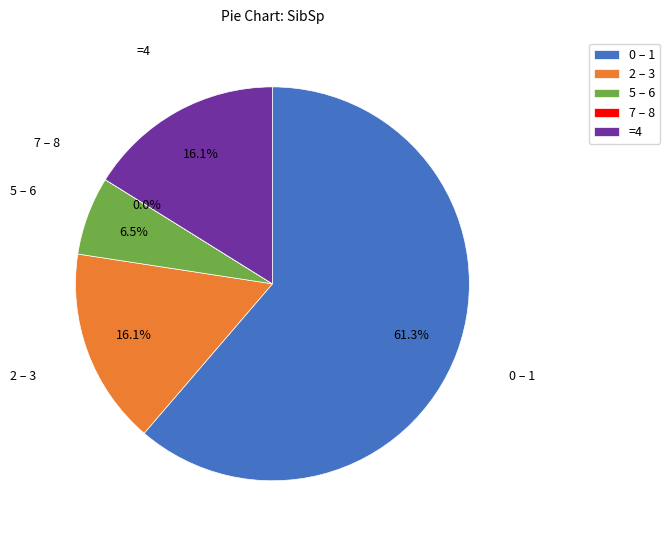

How much of the chart is everything except 2 – 3?

83.9%